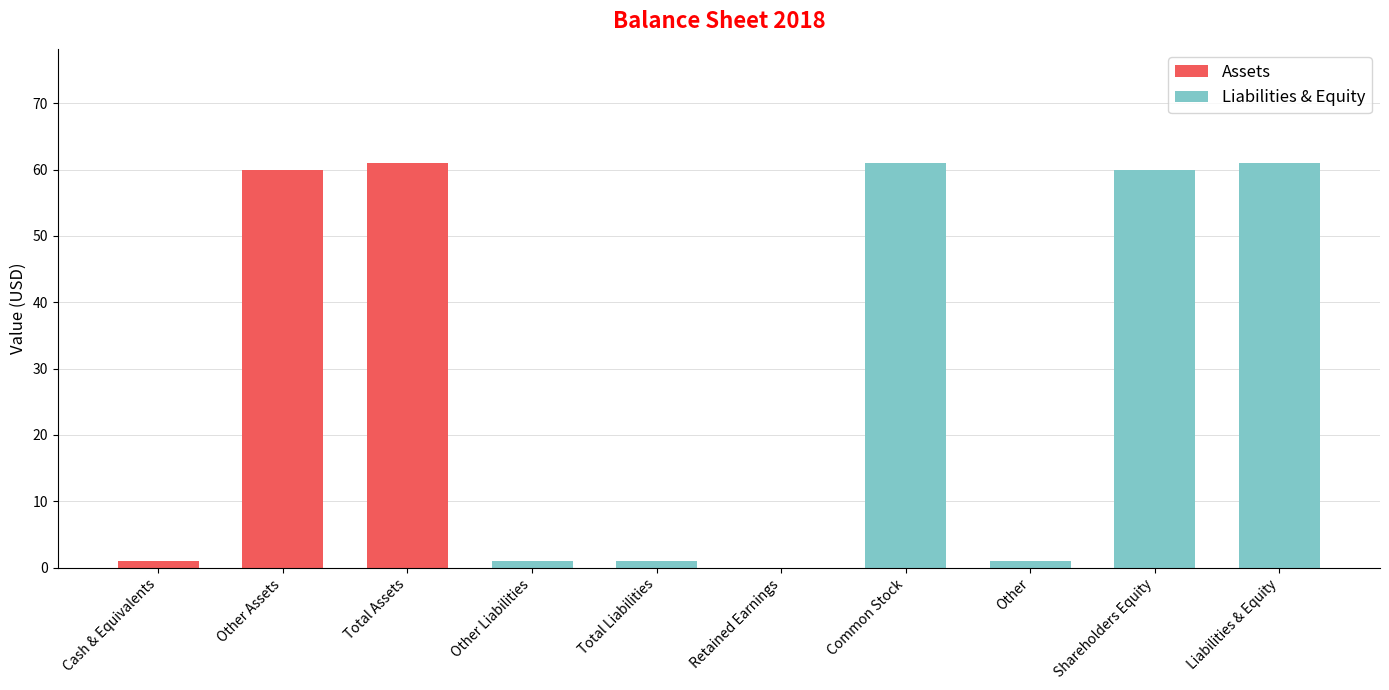

What is the maximum value for Assets?

61